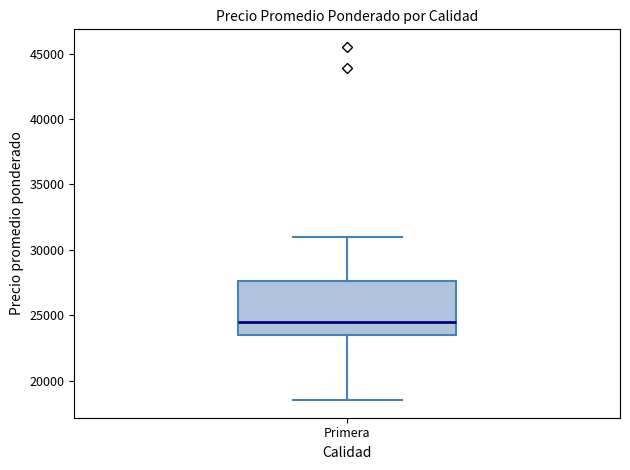

Transcribe this box plot: give where the median line is, the range the box spans, and where the two whiskers end, as read against the y-axis. The values are not printed on the chart, so give them approximately, as read against the axis.

median 24500, box 23500 to 27500, whiskers 18500 to 31000